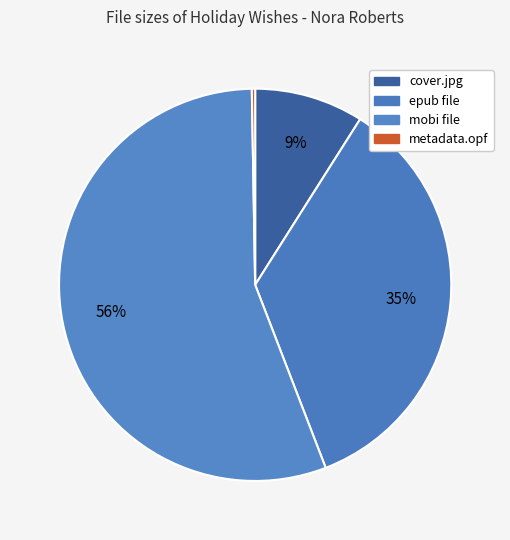

Count the number of slices in the pie.

4